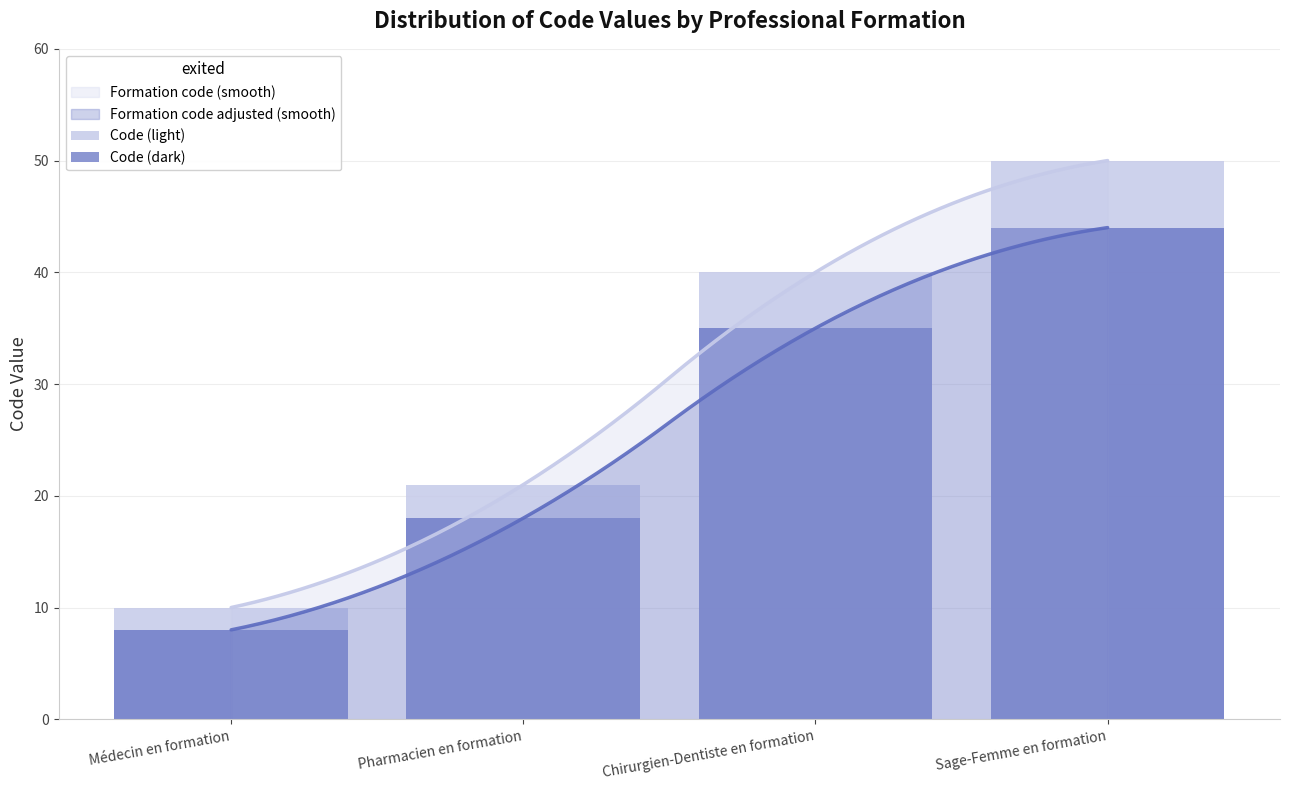

True or false: Formation code (smooth) and Formation code adjusted (smooth) intersect in this chart.

False